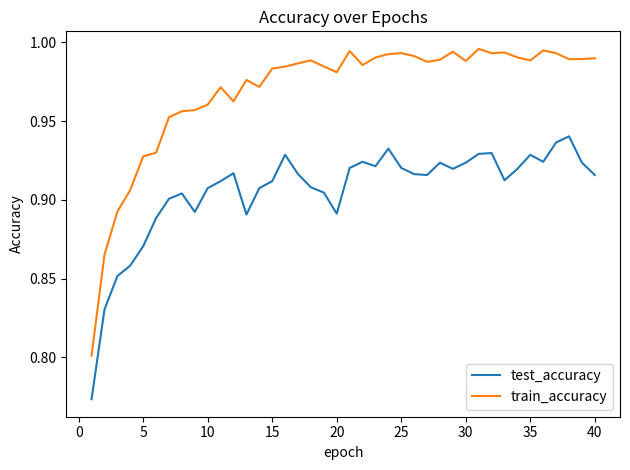

What are all the series names shown in the legend?

test_accuracy, train_accuracy